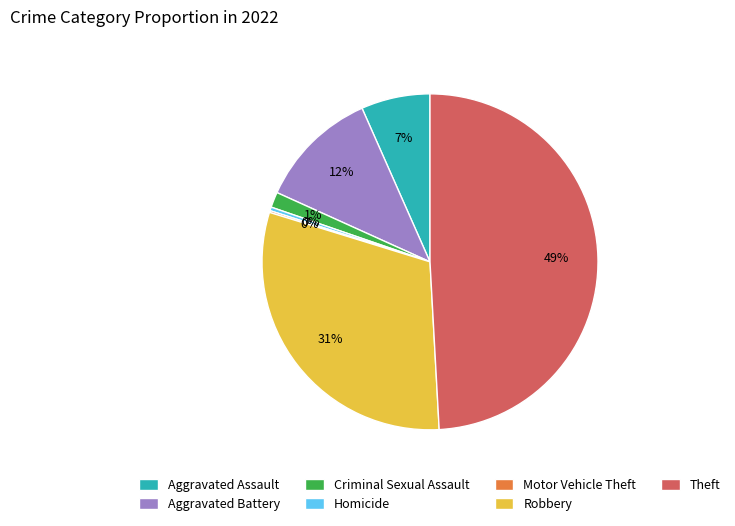

Is it true that Theft is 42% of the pie?

False